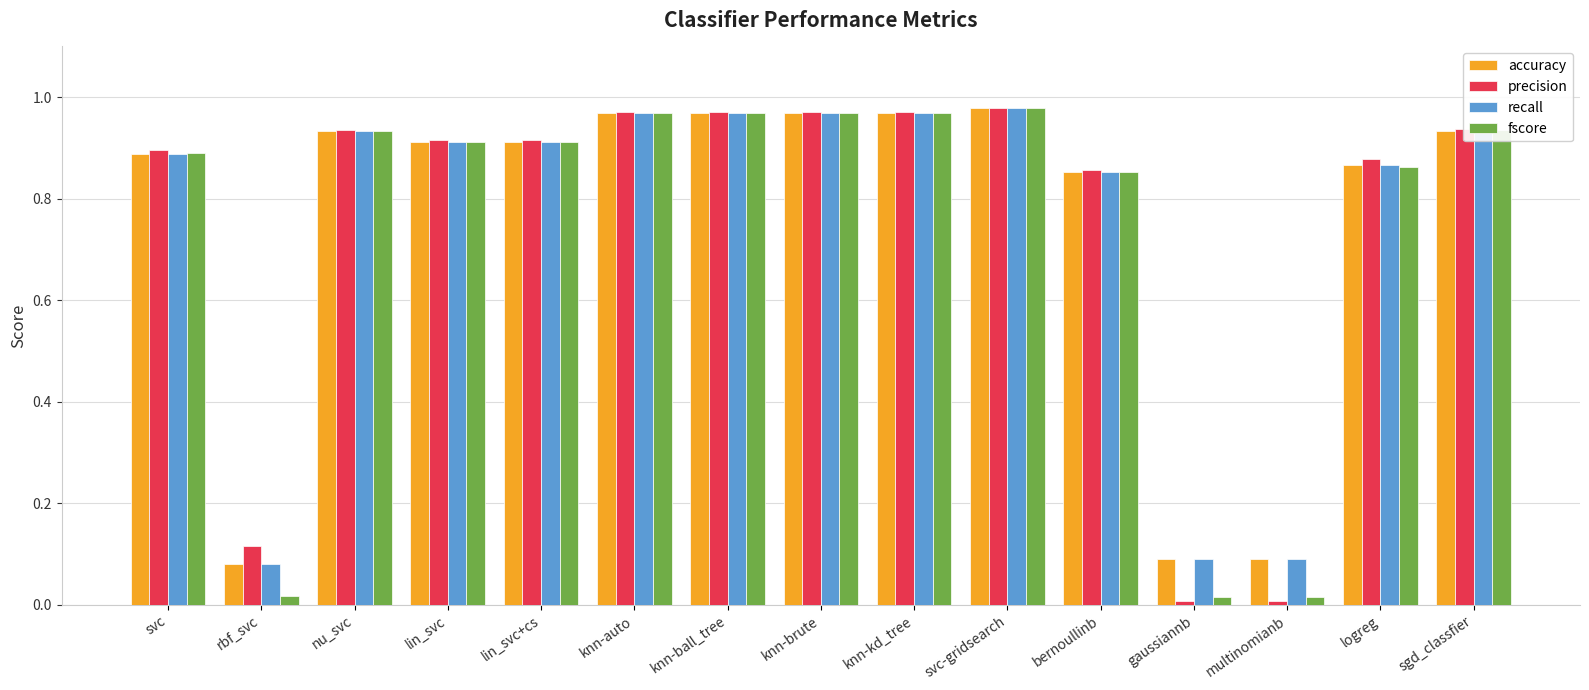

What is the average value of the accuracy series?

0.8